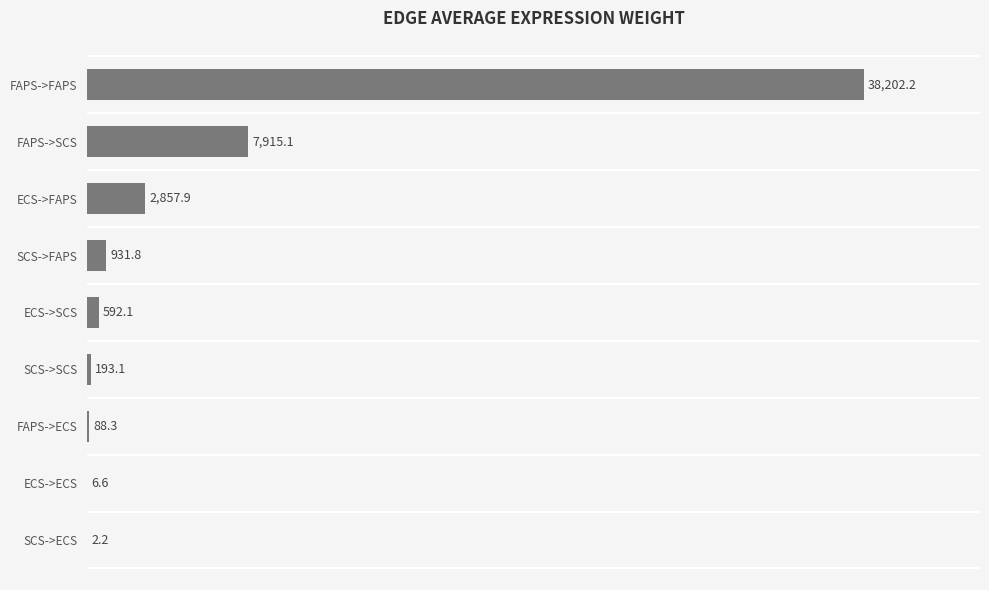

The chart shows a value of 931.8 at SCS->FAPS. True or false?

True